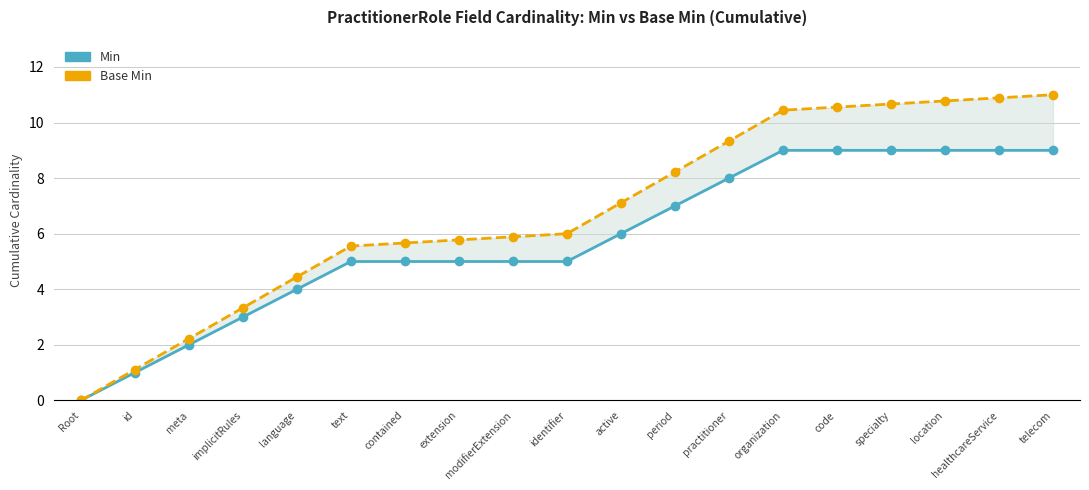

At which label does Base Min reach its minimum?

Root